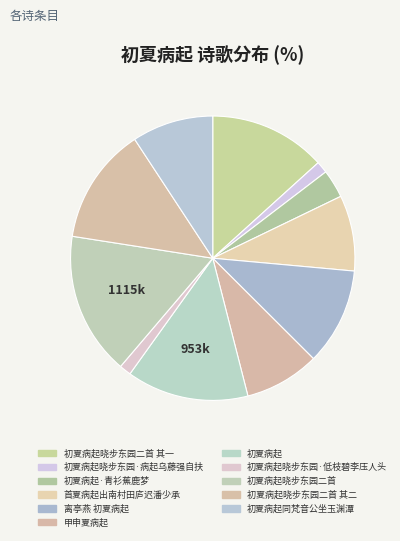

Is it true that 初夏病起晓步东园·低枝碧李压人头 is 1% of the pie?

True